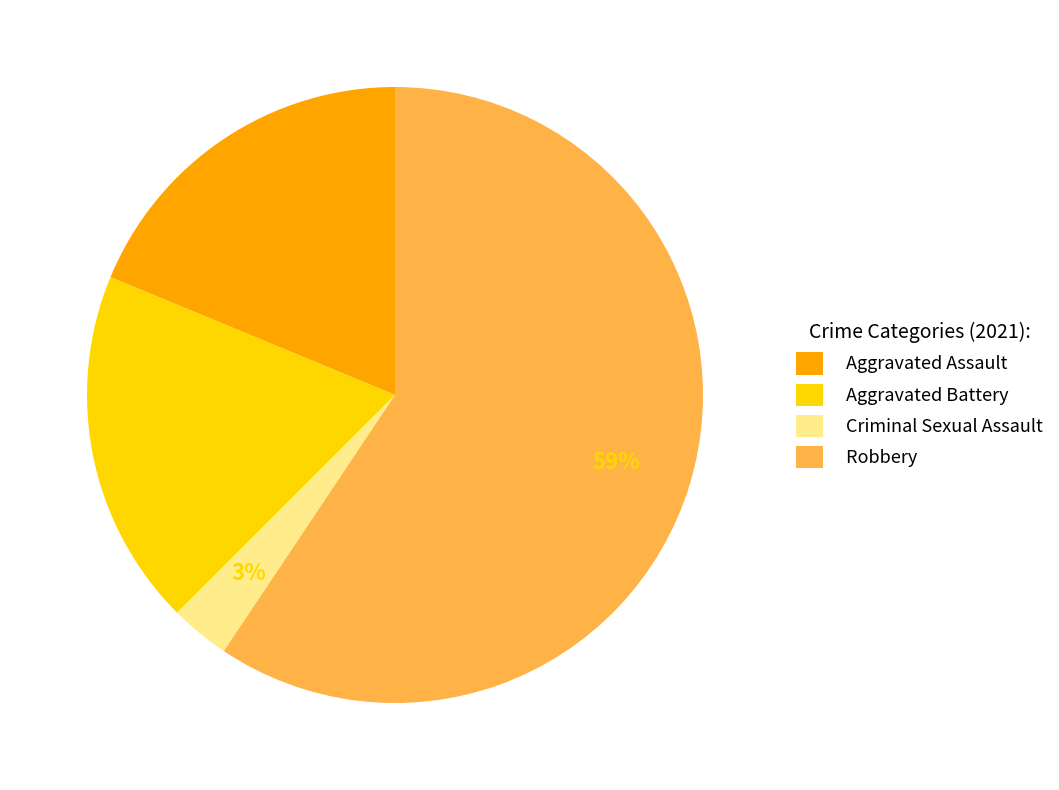

What is the smallest slice in the pie chart?

Criminal Sexual Assault